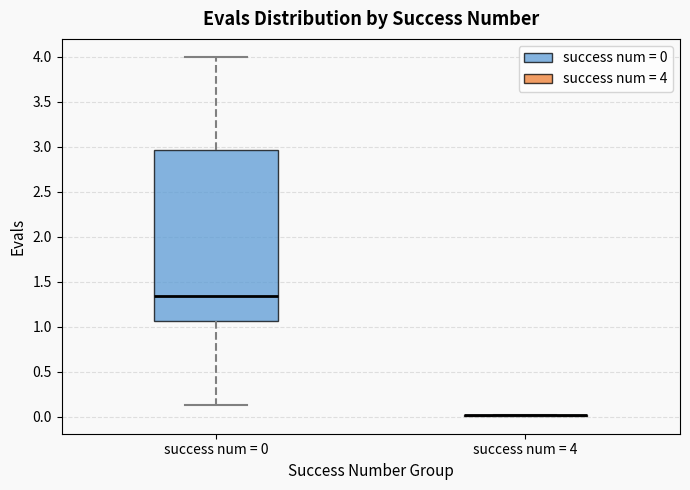

Comparing the boxes themselves (not the whiskers), which one is the tallest?

success num = 0